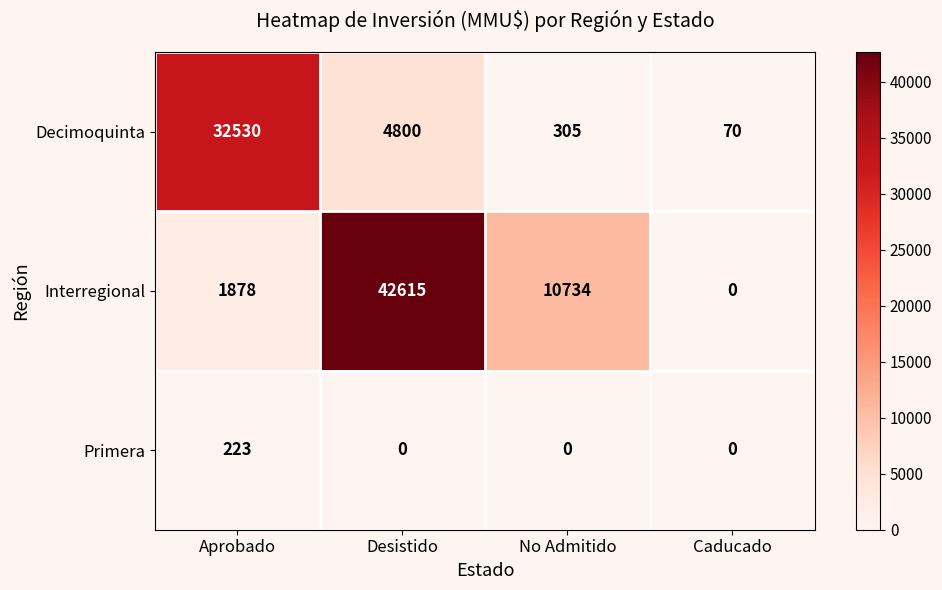

Which series has the largest range (max minus min)?

Interregional